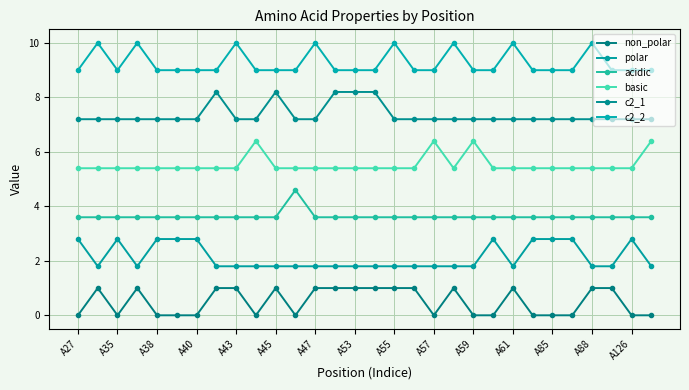

True or false: non_polar has more than 1 points higher than both neighbors.

True